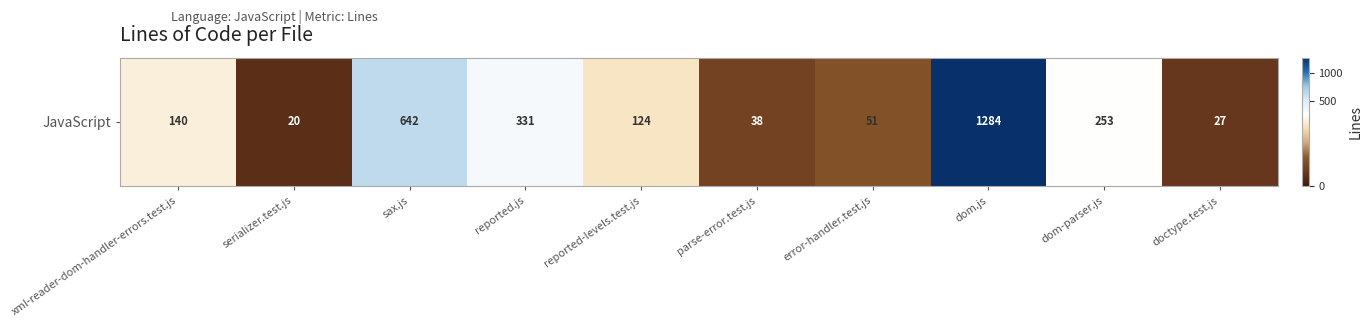

At which category does the chart reach its minimum across all series?

serializer.test.js